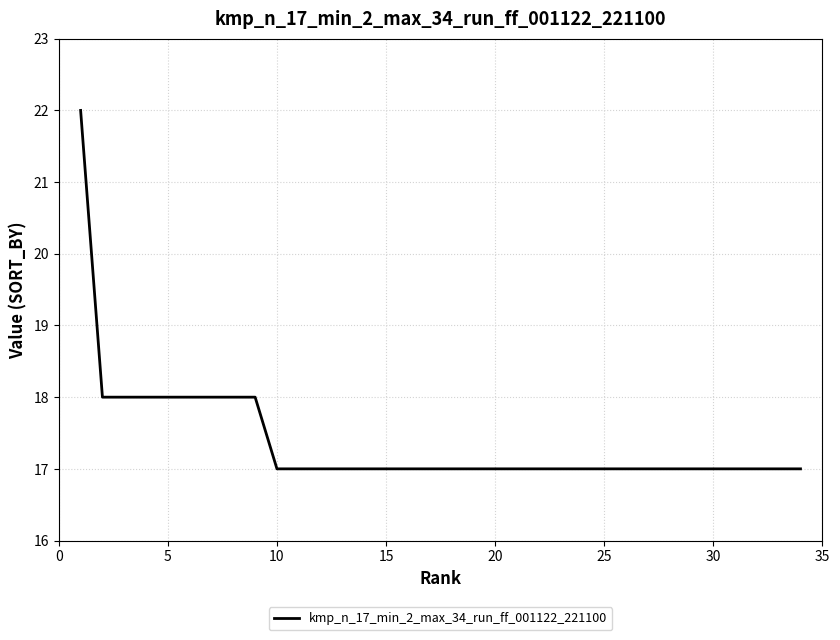

What is the difference between the maximum and minimum values?

5